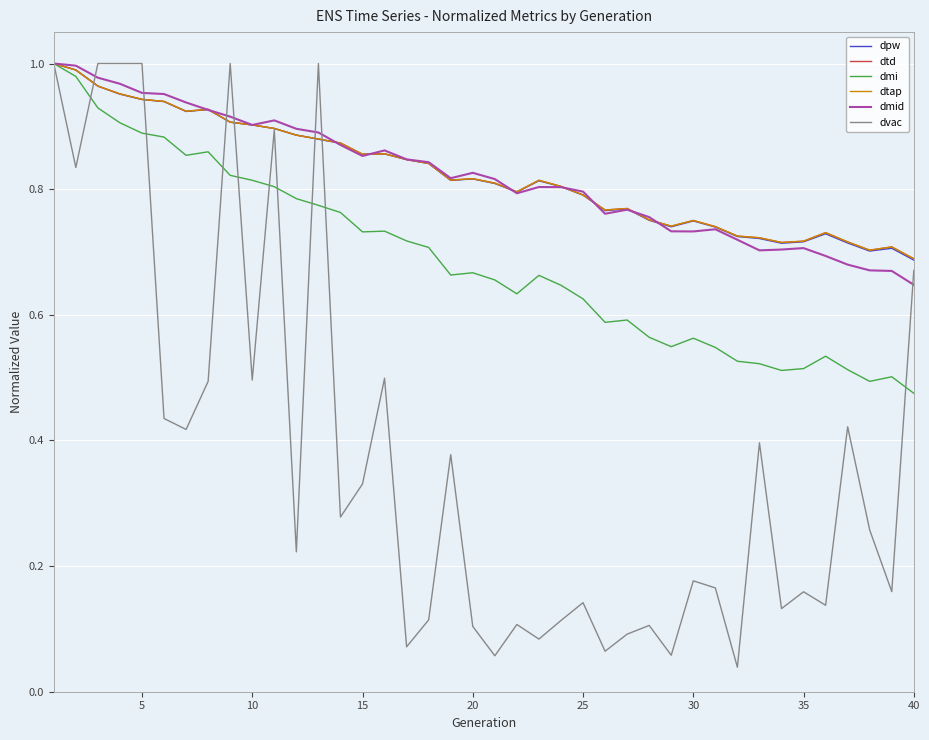

Reading left to right, transcribe all the data shown in this chart.

dpw: 1.0	1.0	1.0	1.0	0.9	0.9	0.9	0.9	0.9	0.9	0.9	0.9	0.9	0.9	0.9	0.9	0.8	0.8	0.8	0.8	0.8	0.8	0.8	0.8	0.8	0.8	0.8	0.8	0.7	0.7	0.7	0.7	0.7	0.7	0.7	0.7	0.7	0.7	0.7	0.7
dtd: 1.0	1.0	1.0	1.0	0.9	0.9	0.9	0.9	0.9	0.9	0.9	0.9	0.9	0.9	0.9	0.9	0.8	0.8	0.8	0.8	0.8	0.8	0.8	0.8	0.8	0.8	0.8	0.8	0.7	0.8	0.7	0.7	0.7	0.7	0.7	0.7	0.7	0.7	0.7	0.7
dmi: 1.0	1.0	0.9	0.9	0.9	0.9	0.9	0.9	0.8	0.8	0.8	0.8	0.8	0.8	0.7	0.7	0.7	0.7	0.7	0.7	0.7	0.6	0.7	0.6	0.6	0.6	0.6	0.6	0.5	0.6	0.5	0.5	0.5	0.5	0.5	0.5	0.5	0.5	0.5	0.5
dtap: 1.0	1.0	1.0	1.0	0.9	0.9	0.9	0.9	0.9	0.9	0.9	0.9	0.9	0.9	0.9	0.9	0.8	0.8	0.8	0.8	0.8	0.8	0.8	0.8	0.8	0.8	0.8	0.8	0.7	0.8	0.7	0.7	0.7	0.7	0.7	0.7	0.7	0.7	0.7	0.7
dmid: 1.0	1.0	1.0	1.0	1.0	1.0	0.9	0.9	0.9	0.9	0.9	0.9	0.9	0.9	0.9	0.9	0.8	0.8	0.8	0.8	0.8	0.8	0.8	0.8	0.8	0.8	0.8	0.8	0.7	0.7	0.7	0.7	0.7	0.7	0.7	0.7	0.7	0.7	0.7	0.6
dvac: 1.0	0.8	1.0	1.0	1.0	0.4	0.4	0.5	1.0	0.5	0.9	0.2	1.0	0.3	0.3	0.5	0.1	0.1	0.4	0.1	0.1	0.1	0.1	0.1	0.1	0.1	0.1	0.1	0.1	0.2	0.2	0.0	0.4	0.1	0.2	0.1	0.4	0.3	0.2	0.7